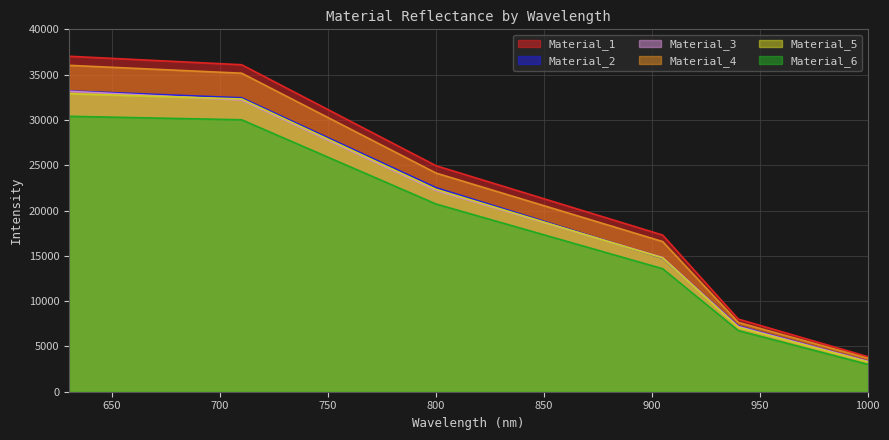

What are all the series names shown in the legend?

Material_1, Material_2, Material_3, Material_4, Material_5, Material_6